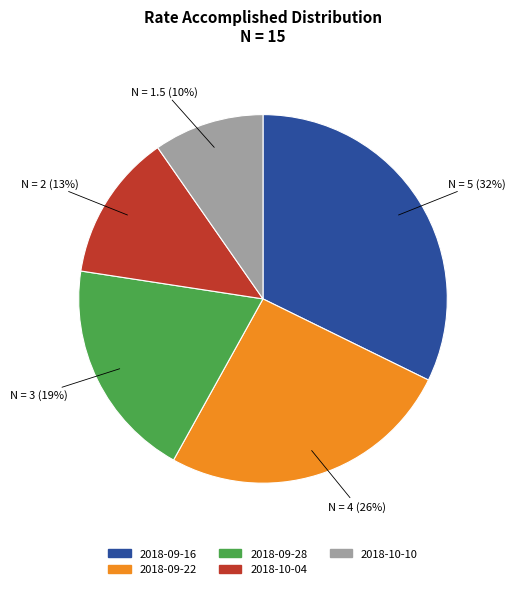

To the nearest percent, what percentage of the pie is 2018-09-16?

32%